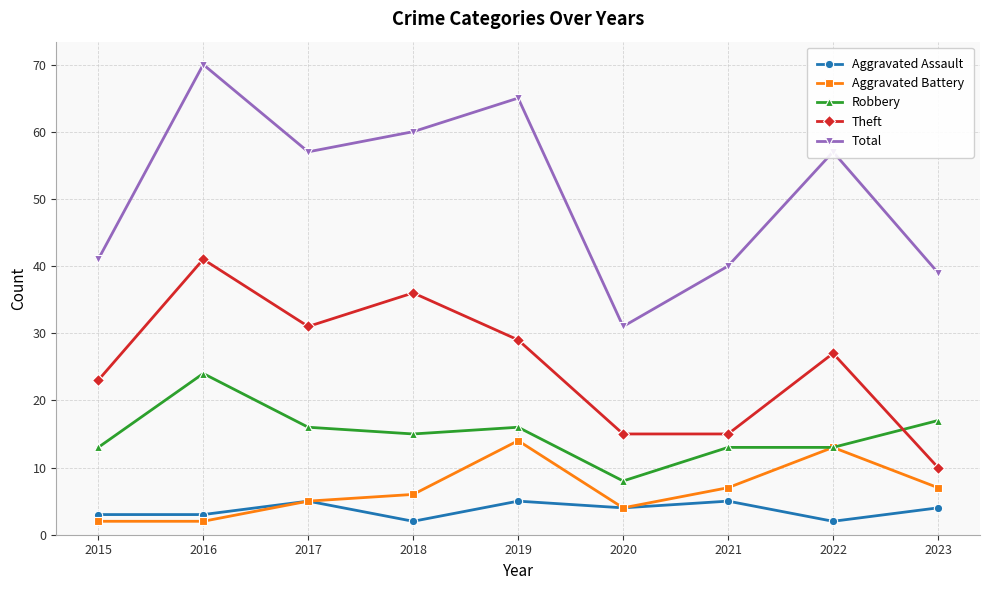

Reading right to left, transcribe all the data shown in this chart.

Aggravated Assault: 4	2	5	4	5	2	5	3	3
Aggravated Battery: 7	13	7	4	14	6	5	2	2
Robbery: 17	13	13	8	16	15	16	24	13
Theft: 10	27	15	15	29	36	31	41	23
Total: 39	57	40	31	65	60	57	70	41